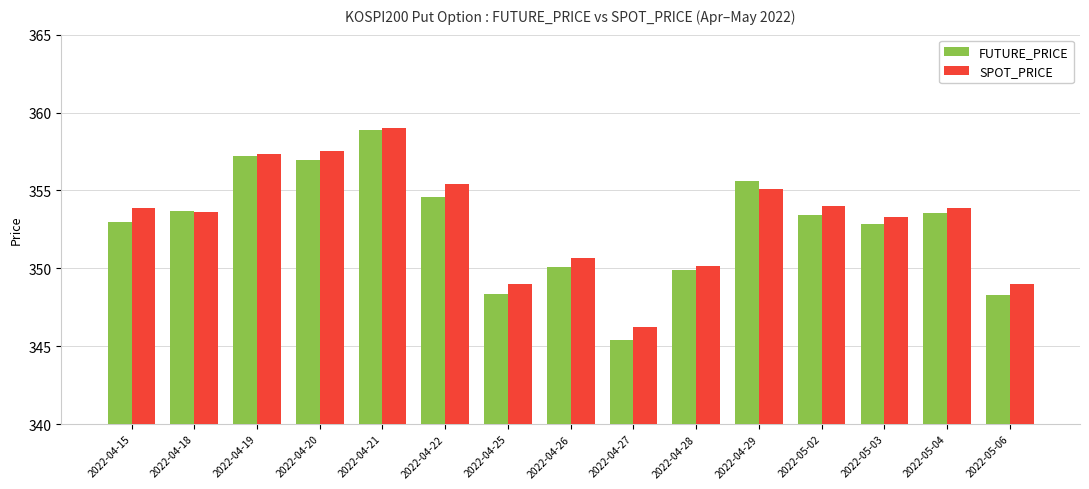

Is it true that FUTURE_PRICE equals 353.7 at 2022-04-18?

True